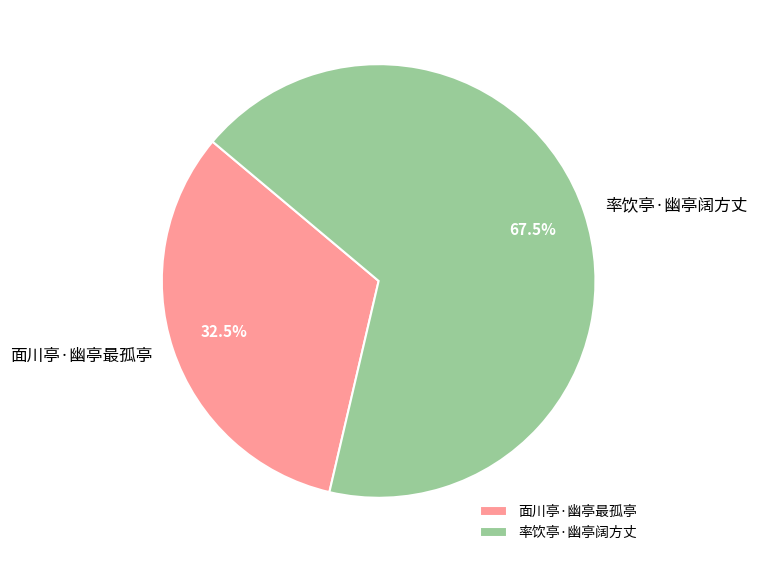

Is there a majority slice in this chart?

Yes